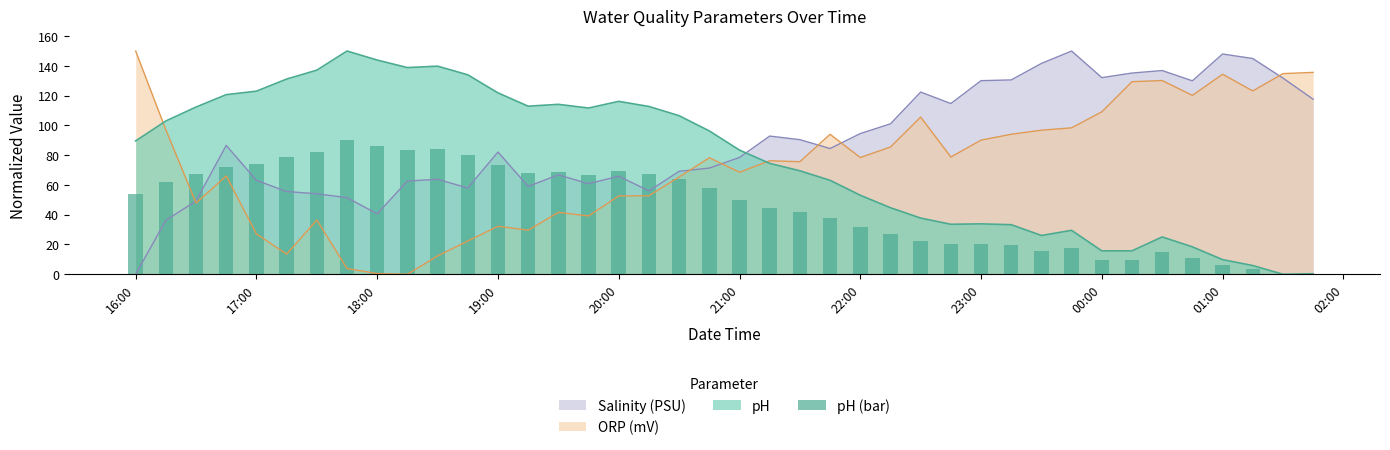

Which series ends up on top after the final intersection of Salinity (PSU) and pH?

Salinity (PSU)